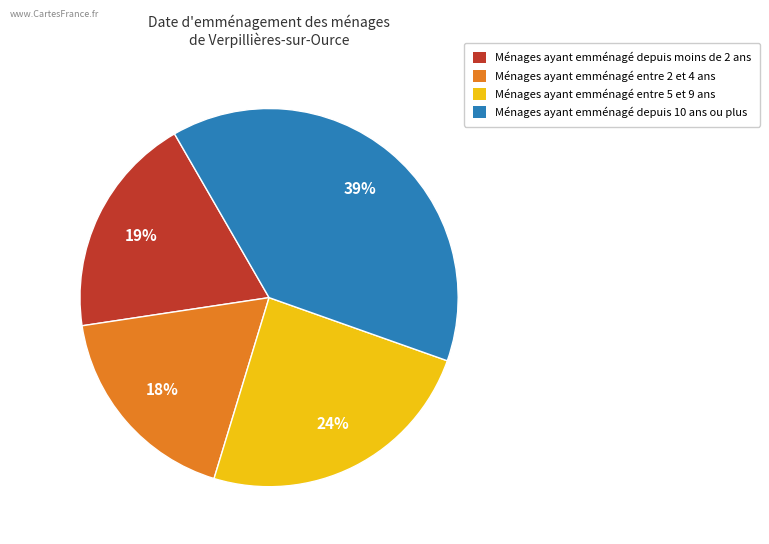

Rank the categories by value from highest to lowest.

Ménages ayant emménagé depuis 10 ans ou plus, Ménages ayant emménagé entre 5 et 9 ans, Ménages ayant emménagé depuis moins de 2 ans, Ménages ayant emménagé entre 2 et 4 ans